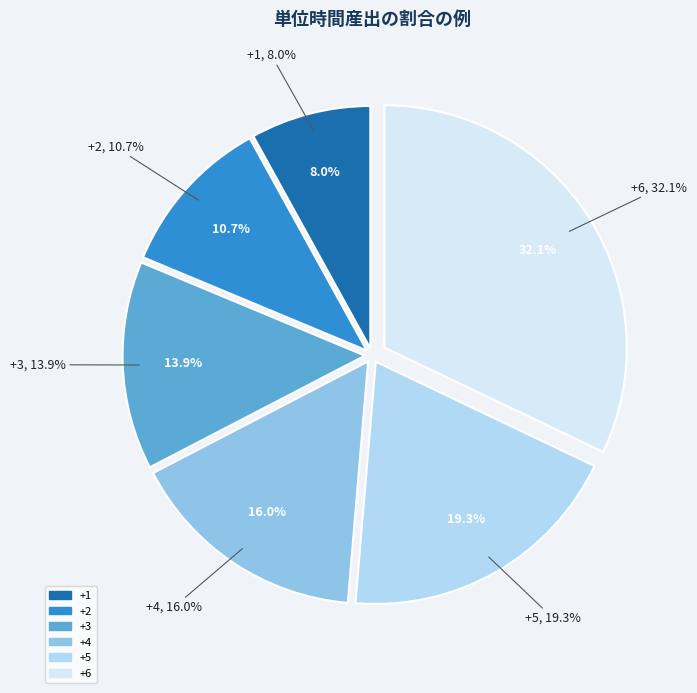

Between +1 and +3, which is larger?

+3